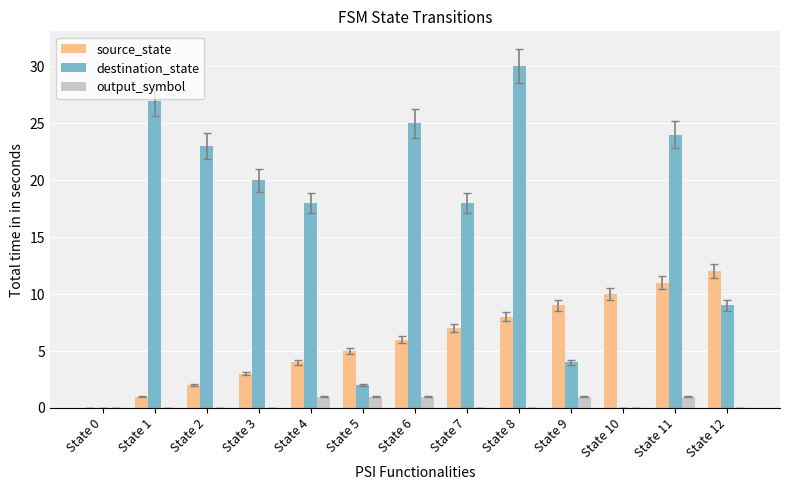

Which category has the highest value across all series?

State 8